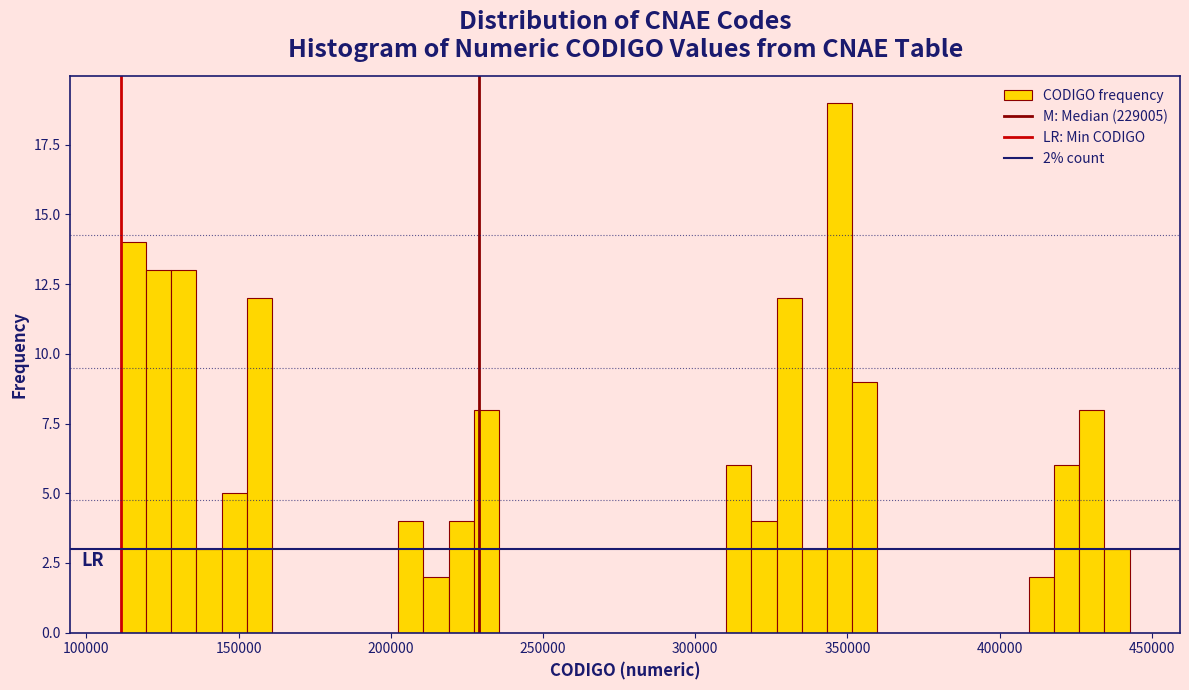

Read against the x-axis, roughly where is the centre of the tallest bar?

345000